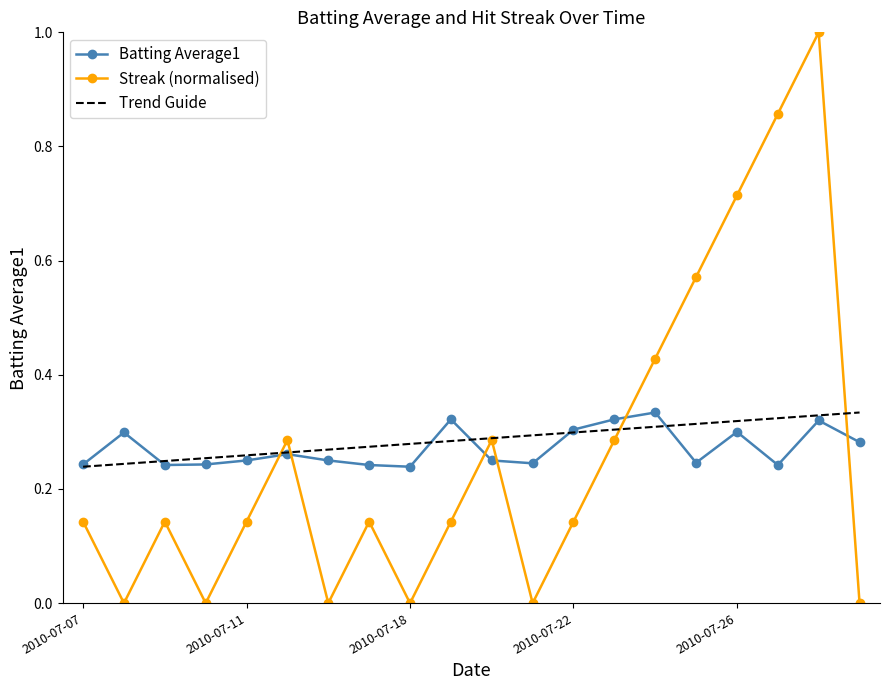

Is the value of Batting Average1 at 2010-07-11 greater than the value of Streak at 2010-07-08?

Yes